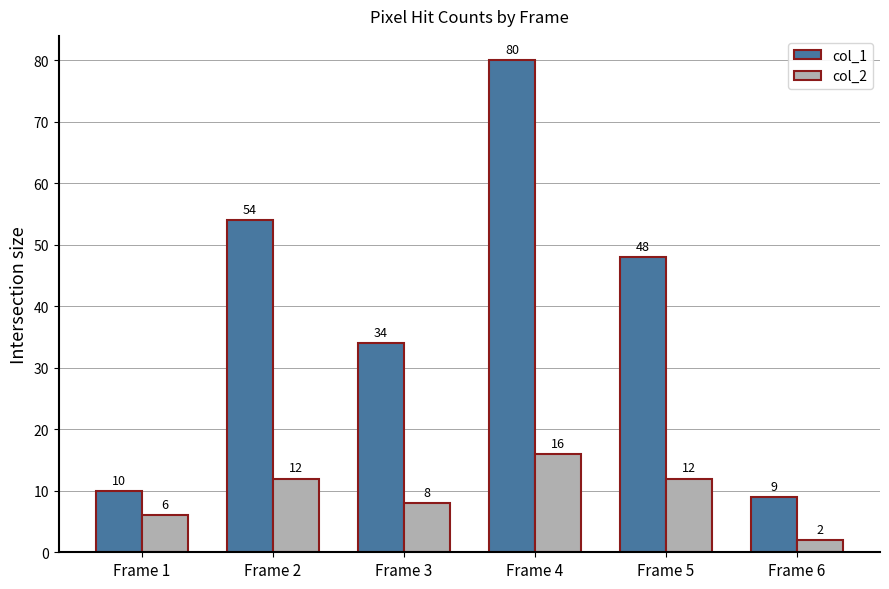

How many groups of bars are there?

6